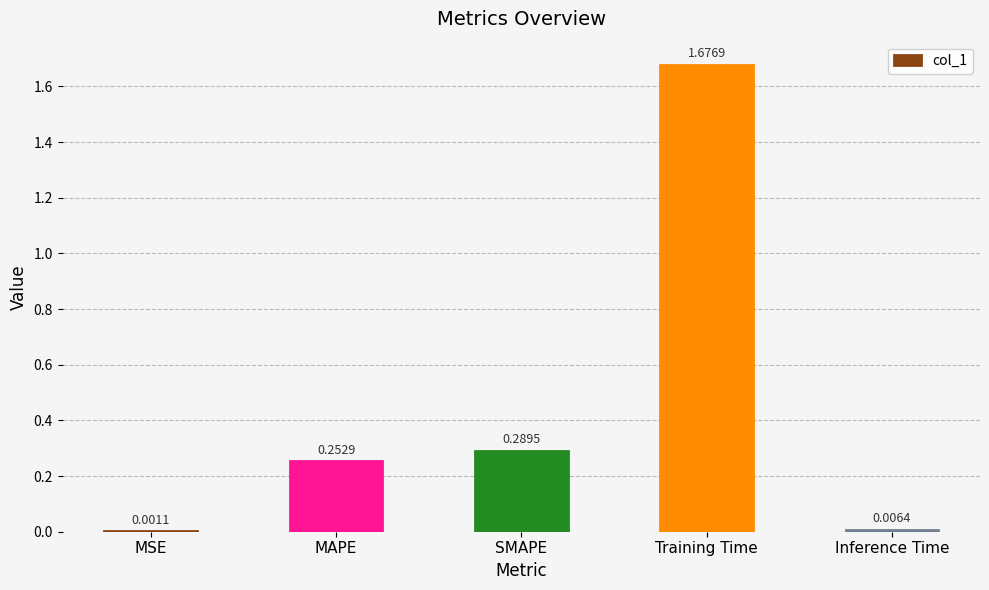

Where is the data nearest to the value 0?

MSE